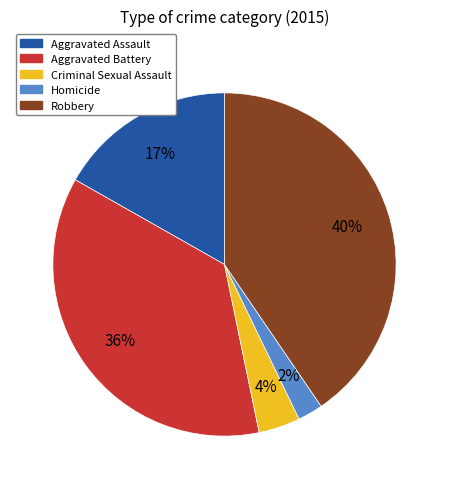

Count the number of slices in the pie.

5